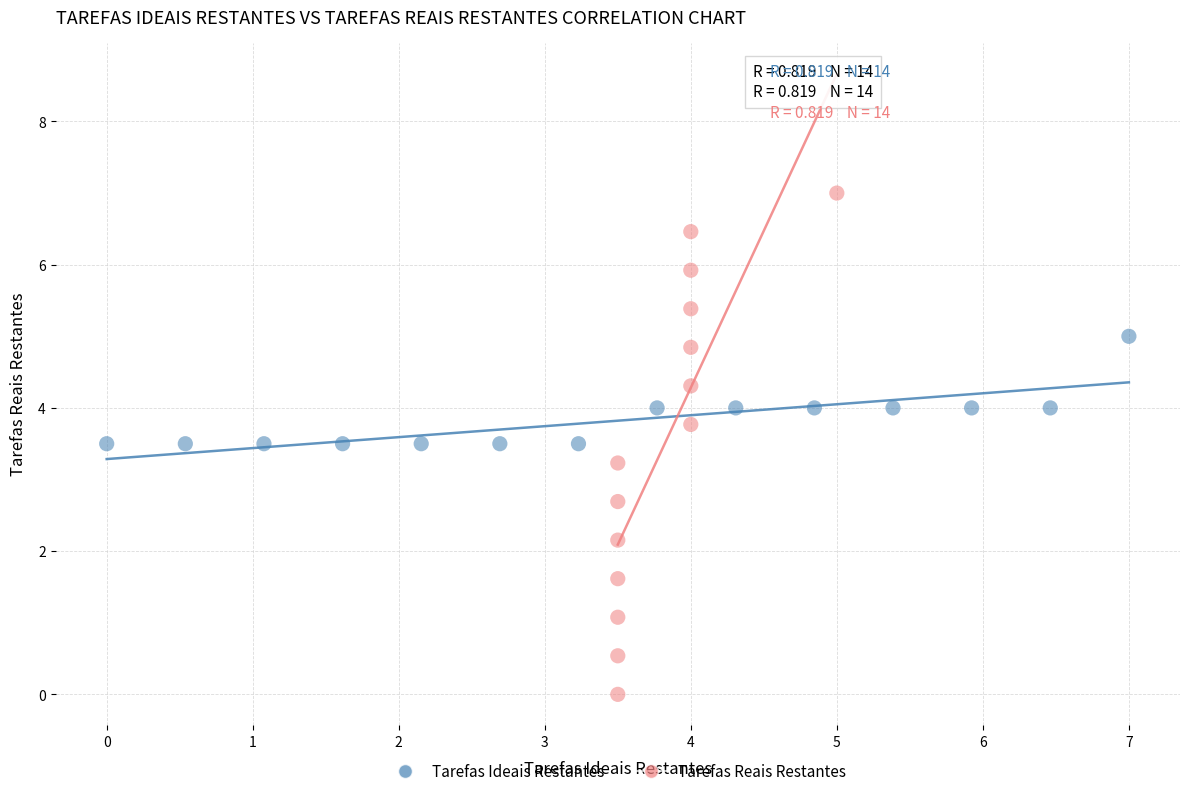

Which series reaches the maximum Y coordinate?

Tarefas Reais Restantes